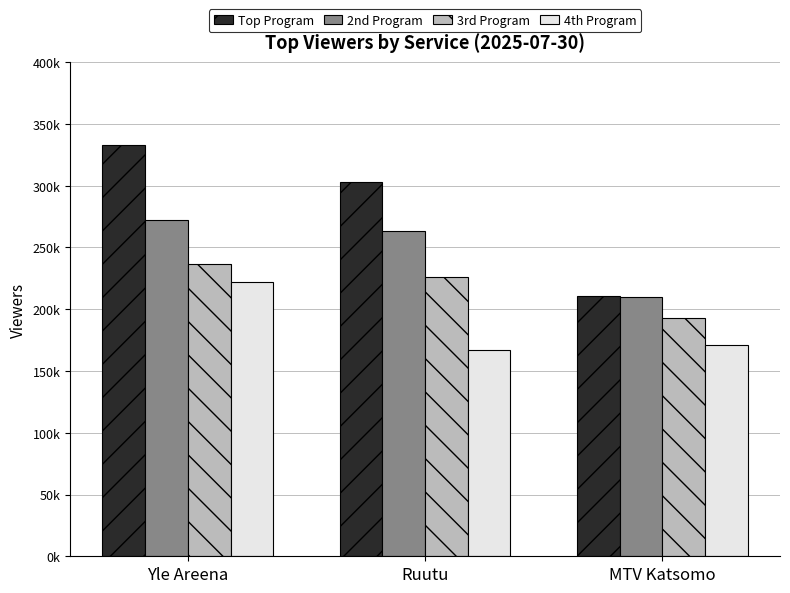

What is the value of the 2nd Program bar at the 1st from the left?

272000